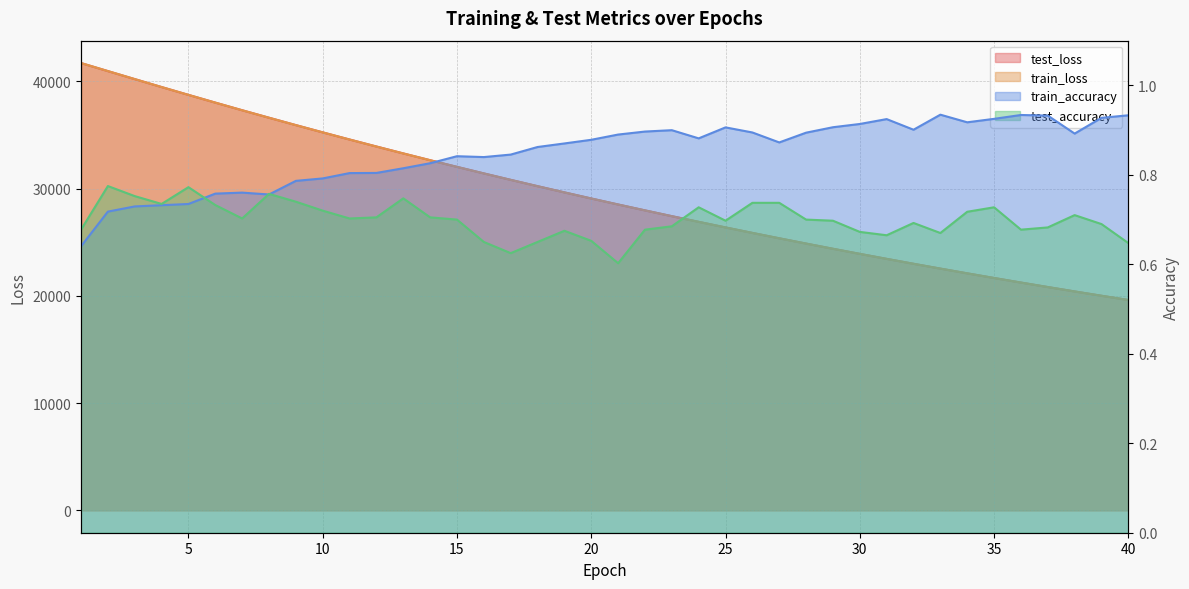

What is the difference between the maximum and minimum values in the test_loss series?

22095.3